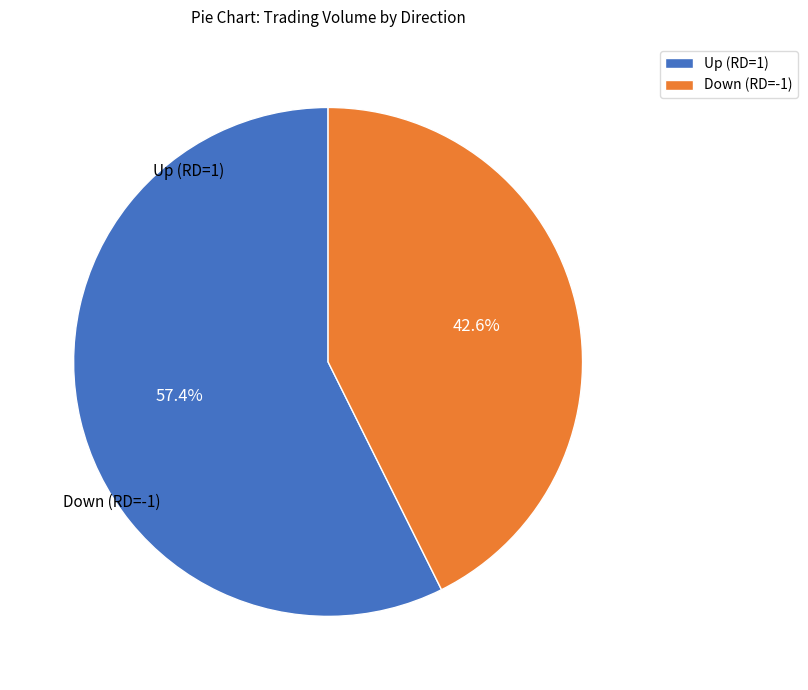

How many slices are in this pie chart?

2